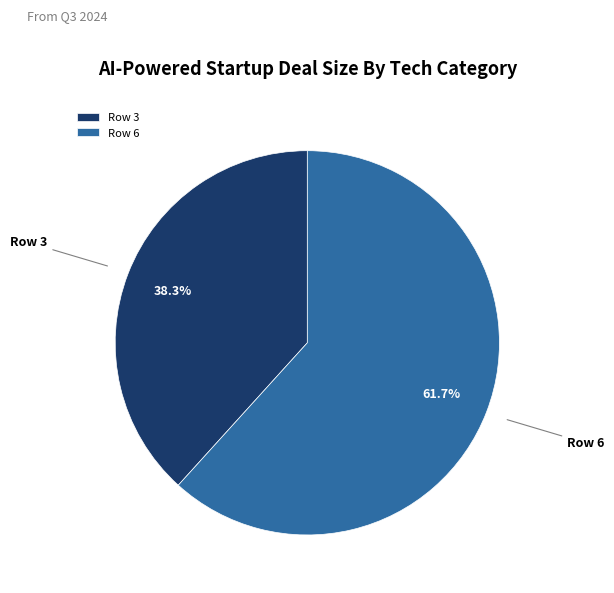

To the nearest percent, what is the difference between the largest and smallest slice percentages?

23%